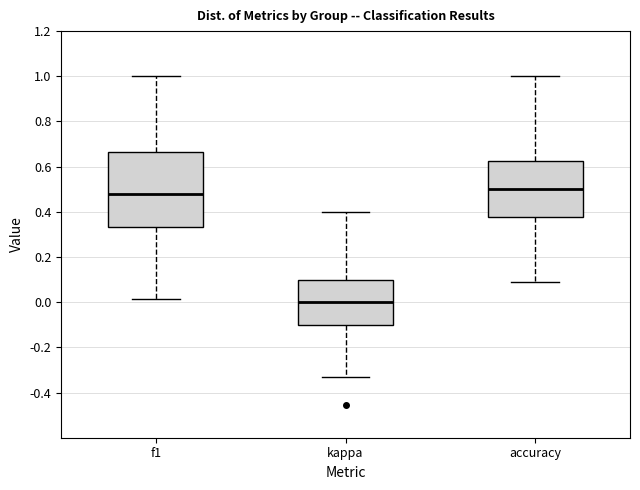

Reading left to right, read every box against the y-axis: the position of its median line, the range the box covers, and the ends of its whiskers. The values are not printed on the chart, so give them approximately, as read against the axis.

f1: median 0.48, box 0.34 to 0.66, whiskers 0.02 to 1.00
kappa: median 0.00, box -0.10 to 0.10, whiskers -0.34 to 0.40
accuracy: median 0.50, box 0.38 to 0.62, whiskers 0.10 to 1.00